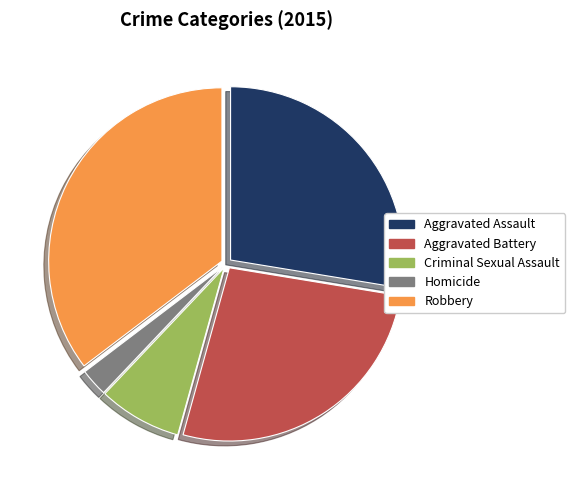

Do Robbery and Aggravated Battery together represent more than half of the pie?

Yes